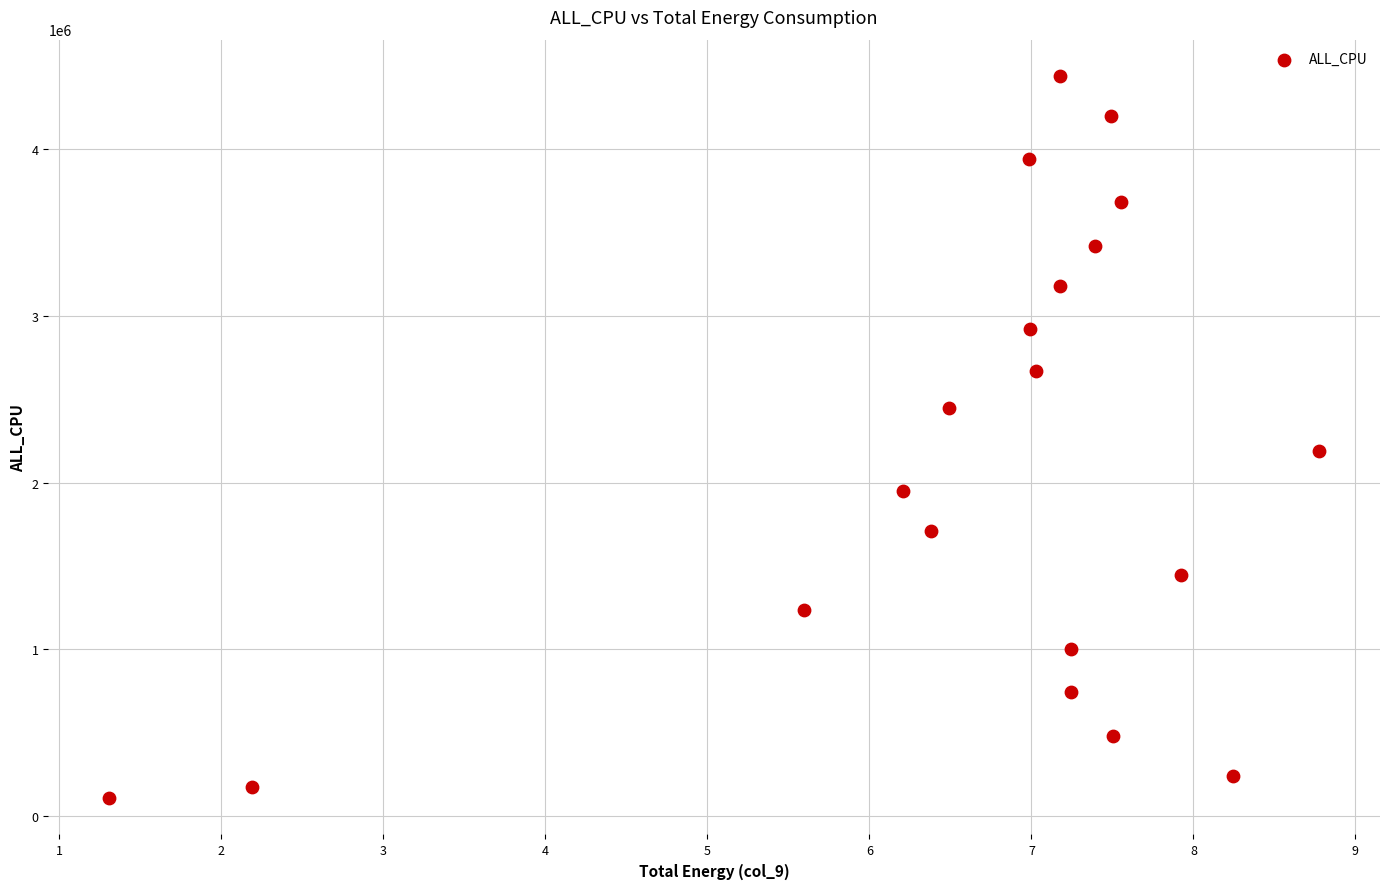

What is the range of Y values (max minus min)?

4333358